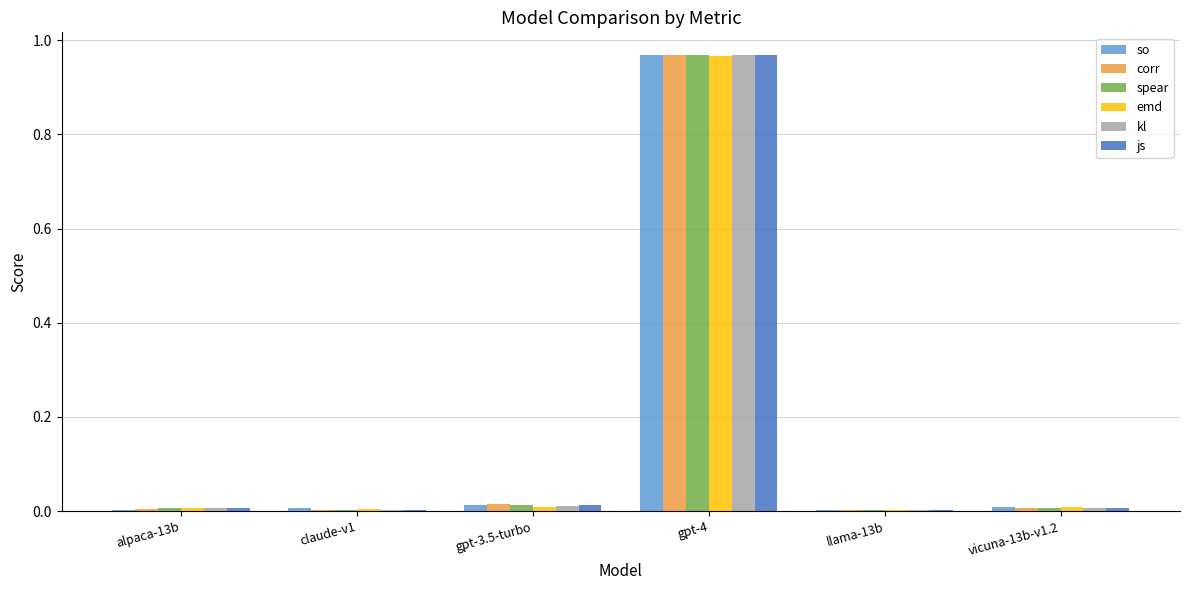

Is it true that spear equals 1.4 at gpt-4?

False